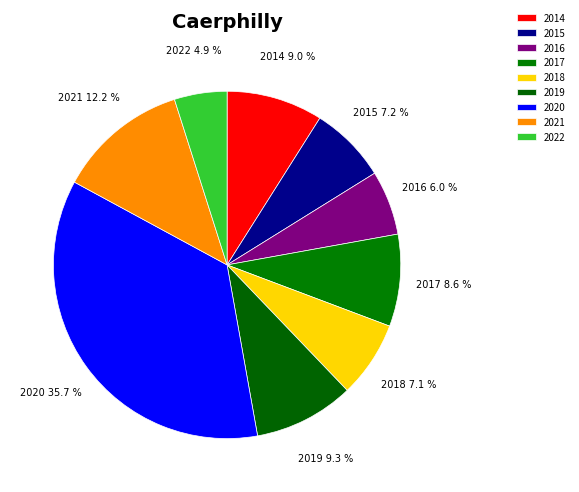

Is the sum of 2018 and 2019 greater than half?

No